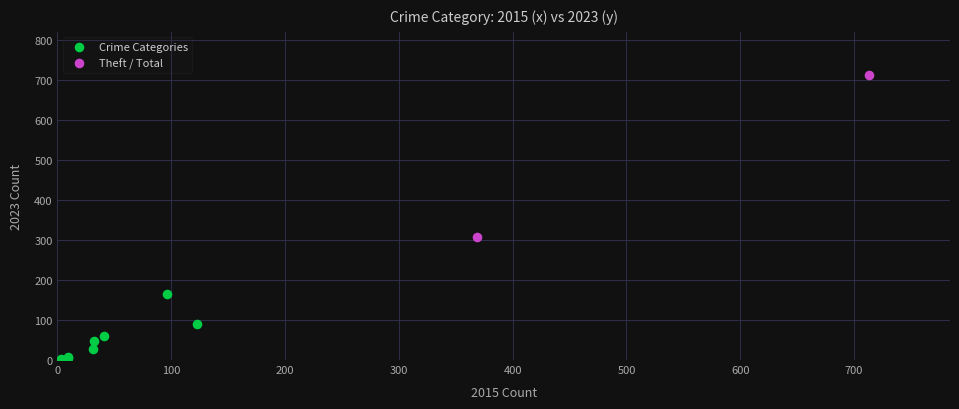

Which series contains the highest Y value?

Theft / Total